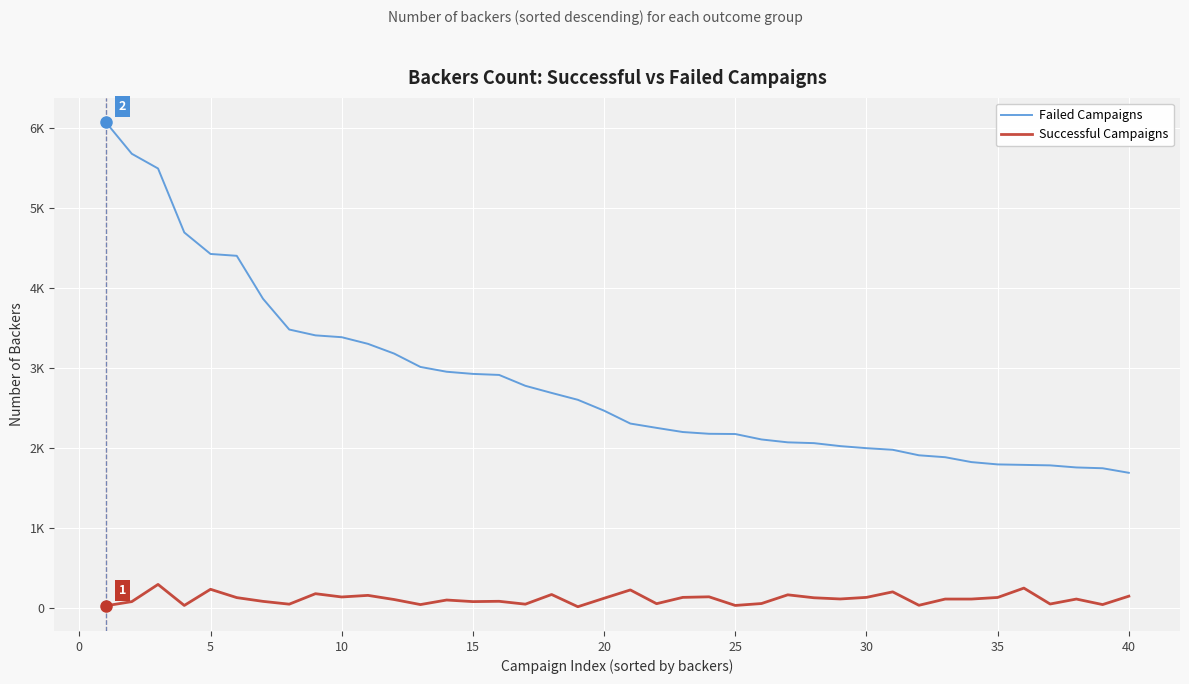

What are all the series names shown in the legend?

Failed Campaigns, Successful Campaigns